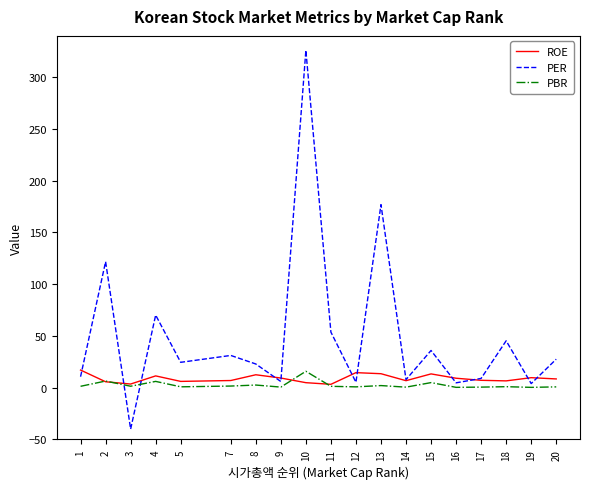

Which category has the highest value in the PBR series?

10